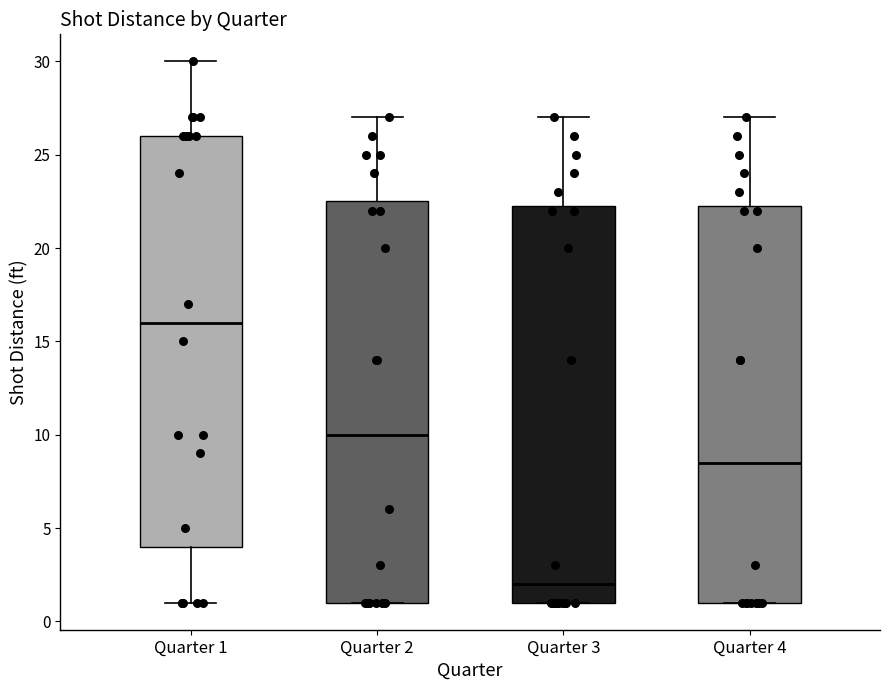

Reading left to right, transcribe this box plot: for each box, give where its median line is, the range the box spans, and where its two whiskers end, as read against the y-axis. The values are not printed on the chart, so give them approximately, as read against the axis.

Quarter 1: median 16.0, box 4.0 to 26.0, whiskers 1.0 to 30.0
Quarter 2: median 10.0, box 1.0 to 22.5, whiskers 1.0 to 27.0
Quarter 3: median 2.0, box 1.0 to 22.5, whiskers 1.0 to 27.0
Quarter 4: median 8.5, box 1.0 to 22.5, whiskers 1.0 to 27.0